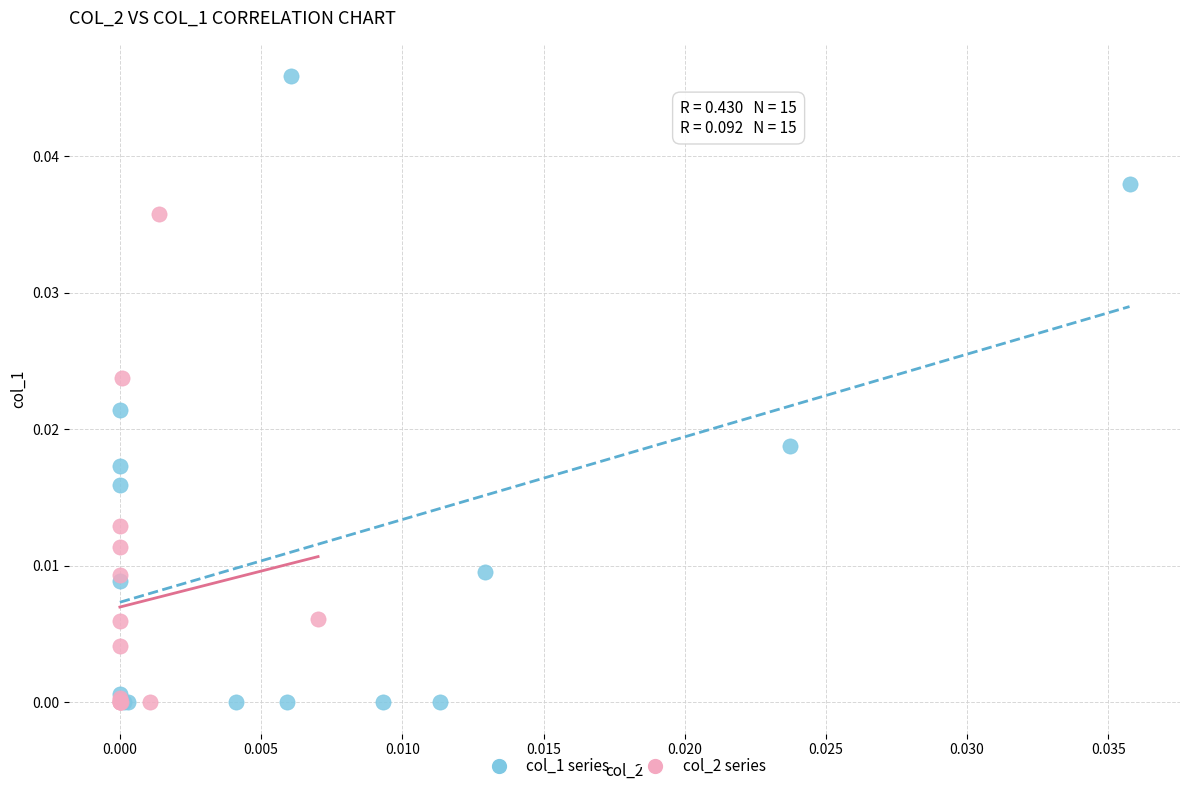

Which series reaches the maximum Y coordinate?

col_1 series